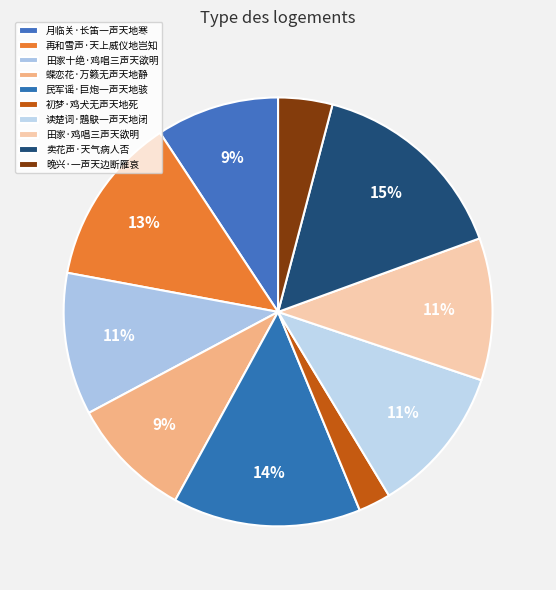

What percentage is the 蝶恋花·万籁无声天地静 slice, to the nearest percent?

9%